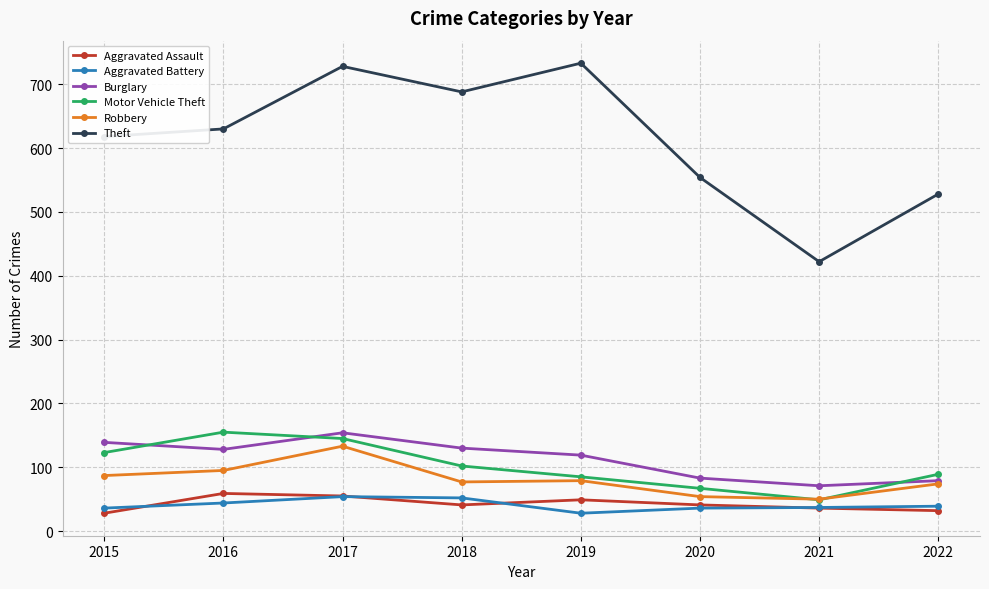

True or false: Robbery has more than 2 interior local peaks.

False